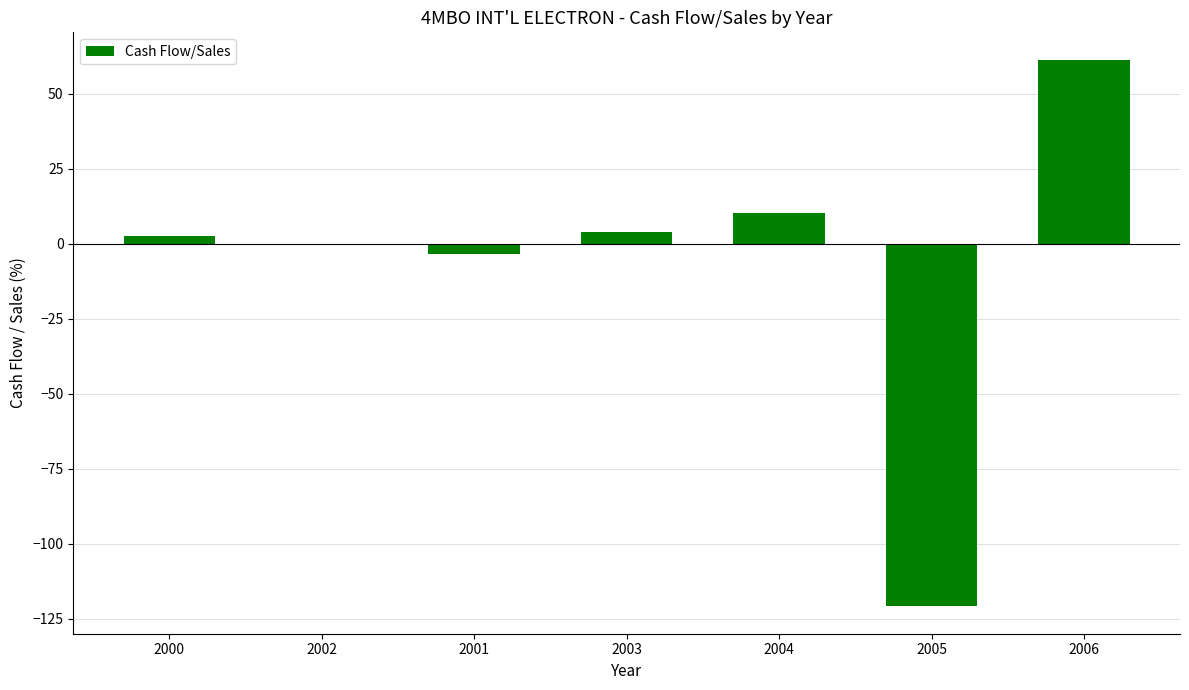

Where is the data nearest to the value -29?

2001